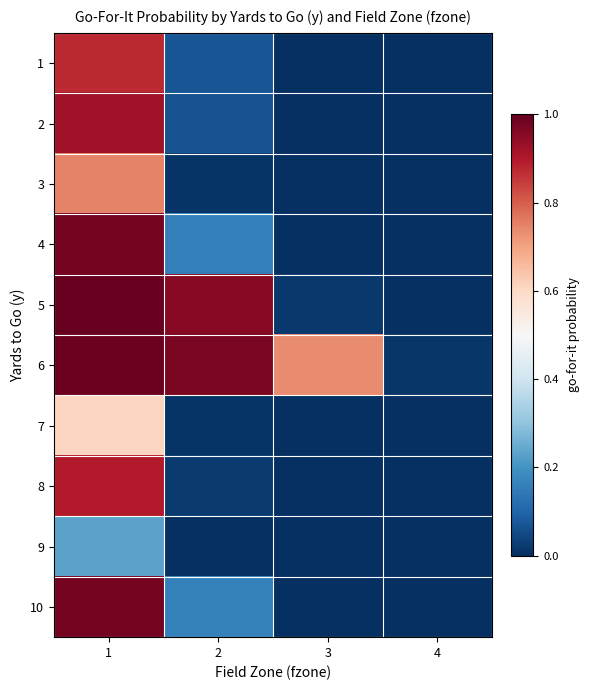

Reading left to right, what are all the values shown in this chart?

1: 1=0.9	2=0.1	3=0.0	4=0.0
2: 1=0.9	2=0.1	3=0.0	4=0.0
3: 1=0.7	2=0.0	3=0.0	4=0.0
4: 1=1.0	2=0.2	3=0.0	4=0.0
5: 1=1.0	2=1.0	3=0.0	4=0.0
6: 1=1.0	2=1.0	3=0.7	4=0.0
7: 1=0.6	2=0.0	3=0.0	4=0.0
8: 1=0.9	2=0.0	3=0.0	4=0.0
9: 1=0.2	2=0.0	3=0.0	4=0.0
10: 1=1.0	2=0.2	3=0.0	4=0.0